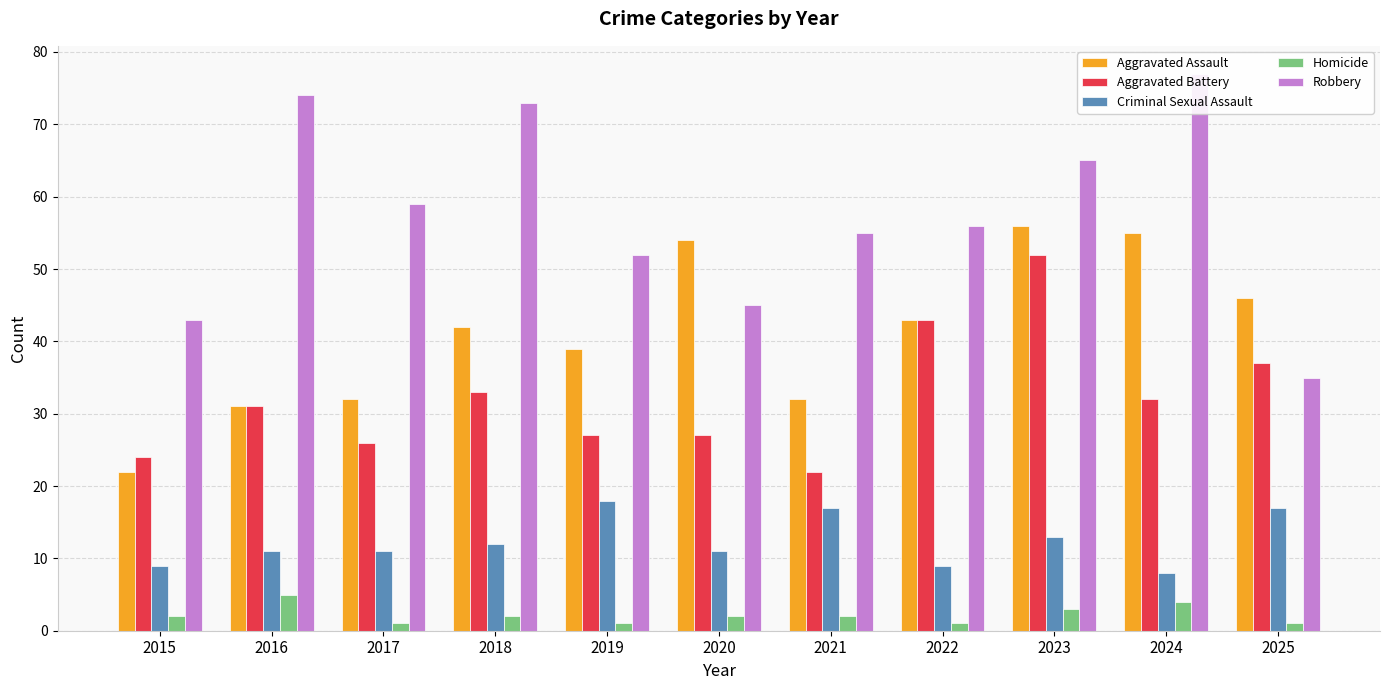

Is the value of Criminal Sexual Assault at 2020 greater than the value of Homicide at 2024?

Yes